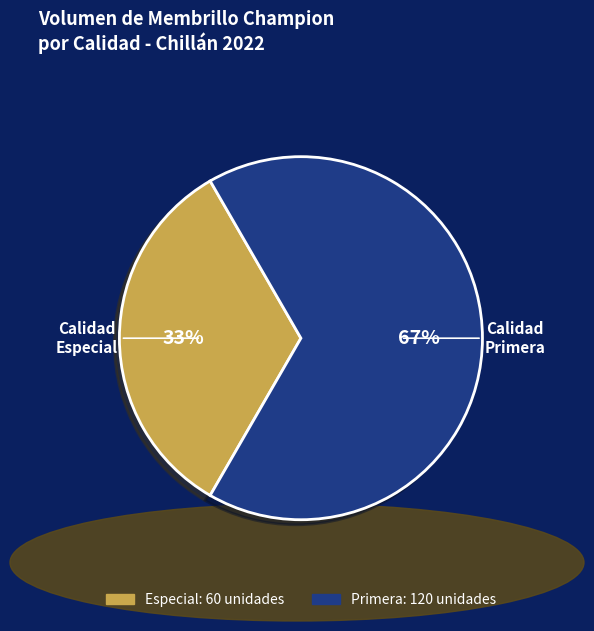

To the nearest percent, what portion does Primera represent?

67%